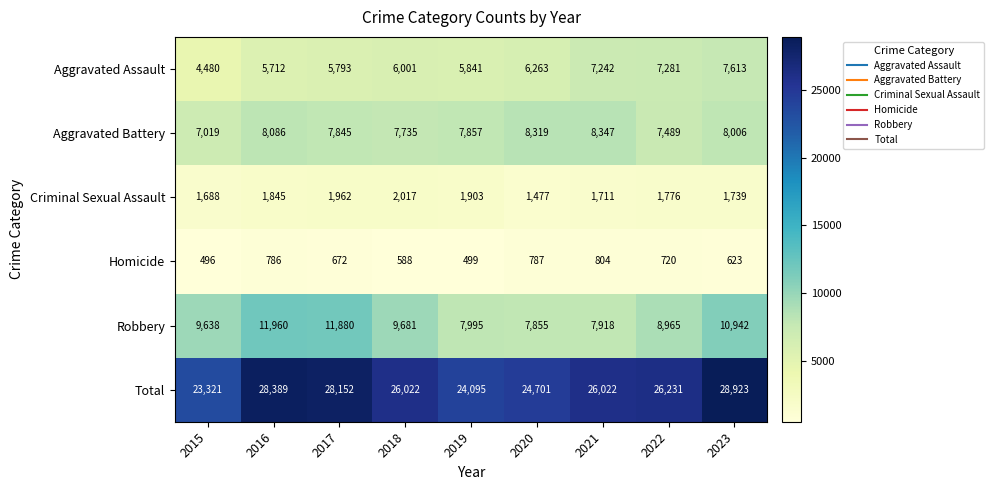

Is it true that Aggravated Assault equals 9580 at 2019?

False